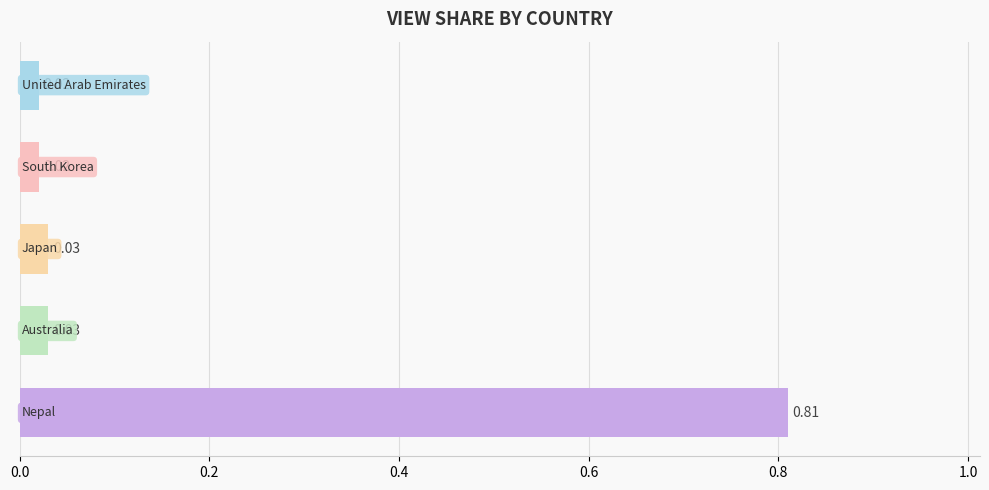

What is the sum of all values?

0.9